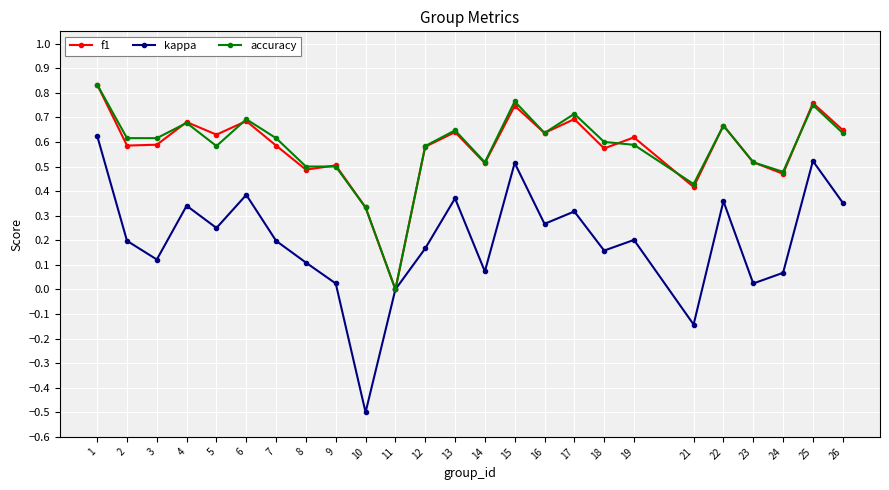

True or false: kappa has more than 0 points higher than both neighbors.

True